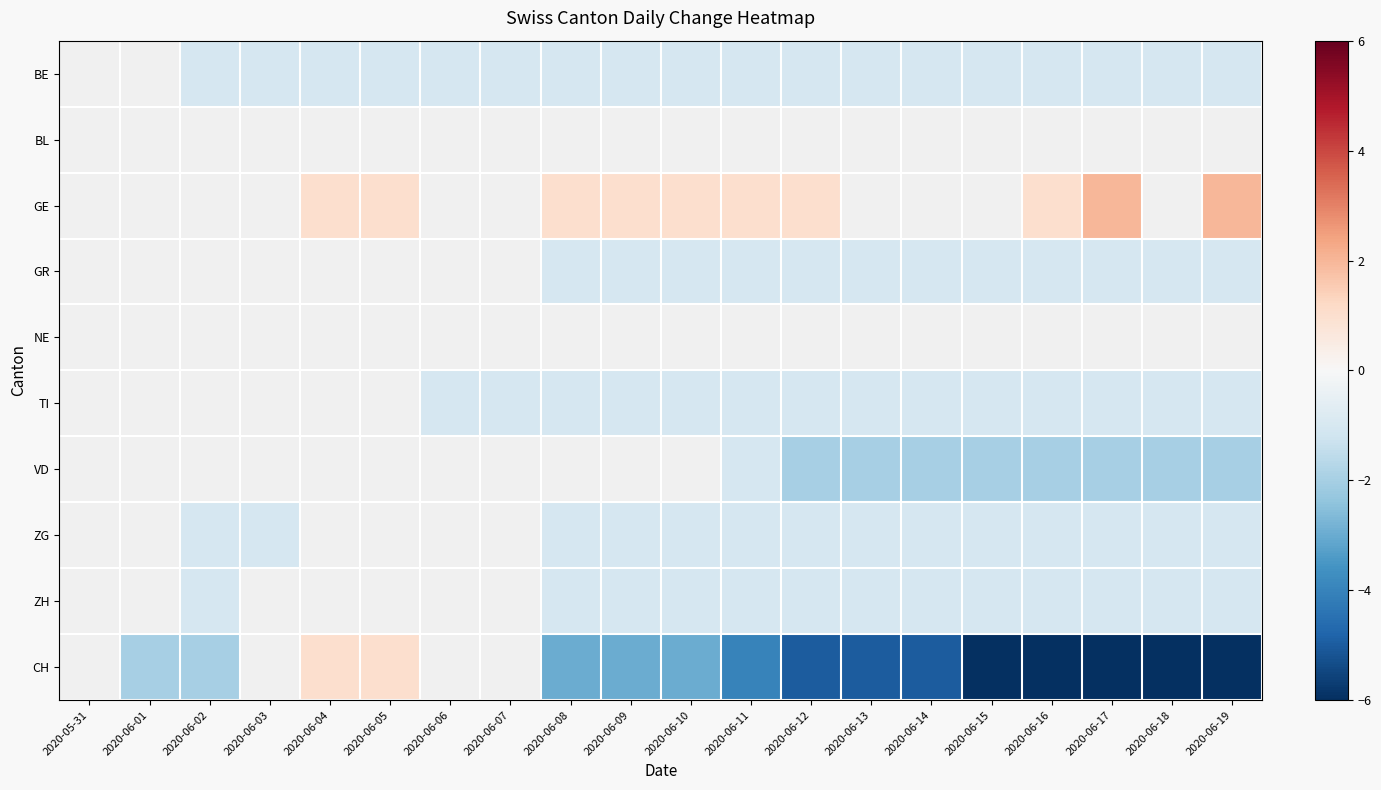

At which category is the sum across all series the highest?

2020-06-04